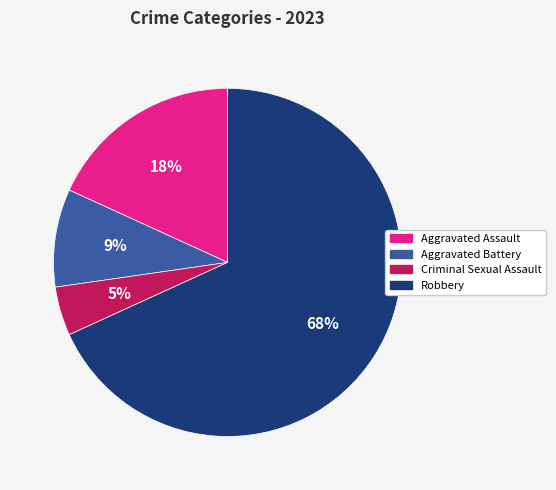

To the nearest percent, what percentage of the pie is Aggravated Assault?

18%